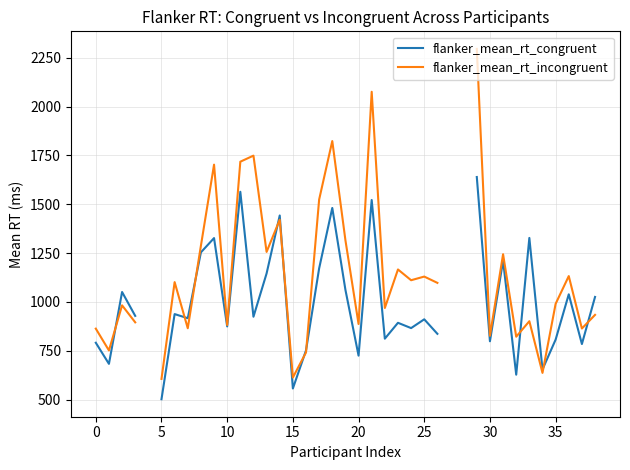

Rank the series by their maximum value, from lowest to highest.

flanker_mean_rt_congruent, flanker_mean_rt_incongruent